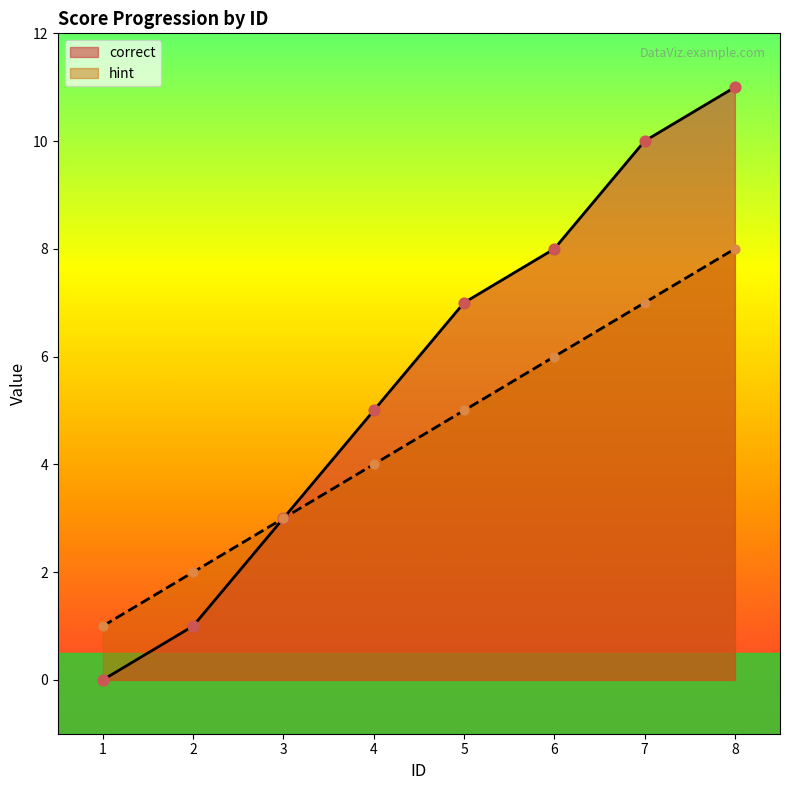

Is the value of hint at 6 greater than the value of correct at 3?

Yes